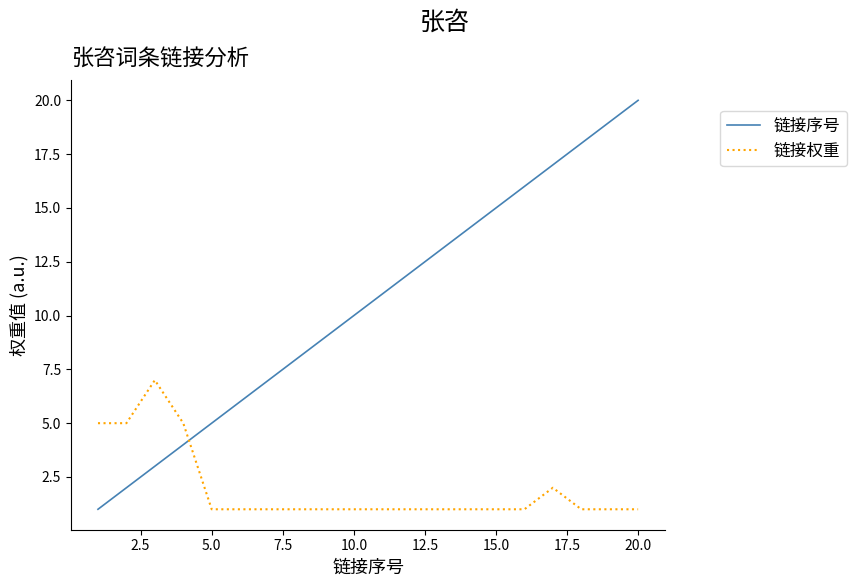

Reading right to left, list all the values displayed in this chart.

链接序号: 20	19	18	17	16	15	14	13	12	11	10	9	8	7	6	5	4	3	2	1
链接权重: 1	1	1	2	1	1	1	1	1	1	1	1	1	1	1	1	5	7	5	5